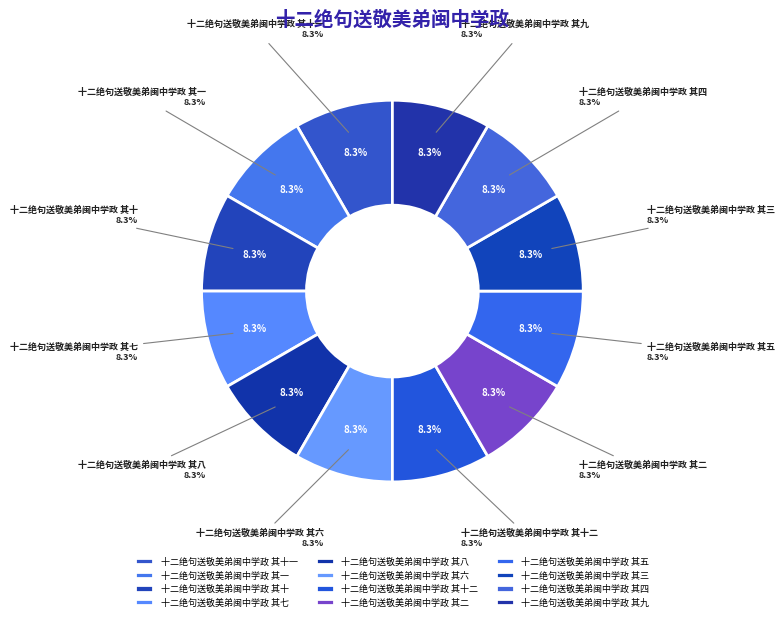

Do 十二绝句送敬美弟闽中学政 其三 and 十二绝句送敬美弟闽中学政 其一 together represent more than half of the pie?

No